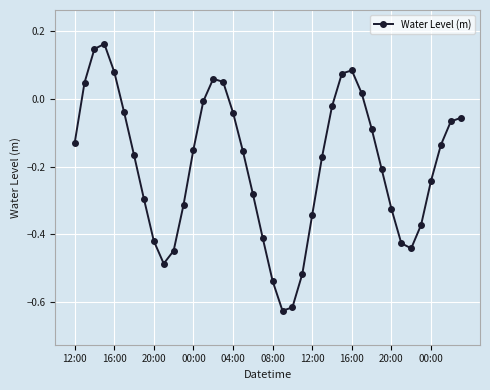

What is the difference between the maximum and second lowest values?

0.8